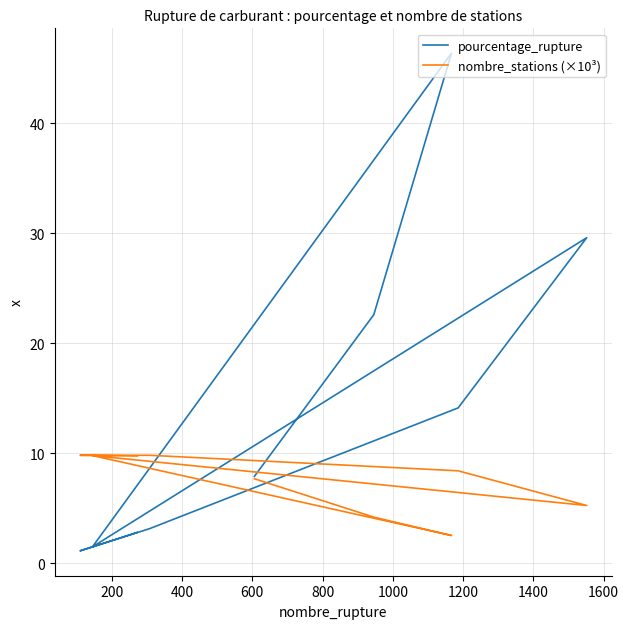

Rank the series by their maximum value, from lowest to highest.

nombre_stations (×10³), pourcentage_rupture